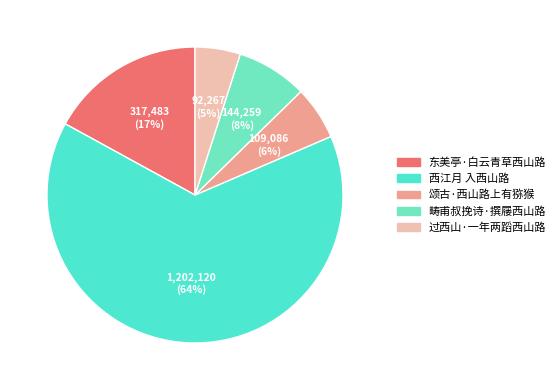

How many segments does this pie chart have?

5